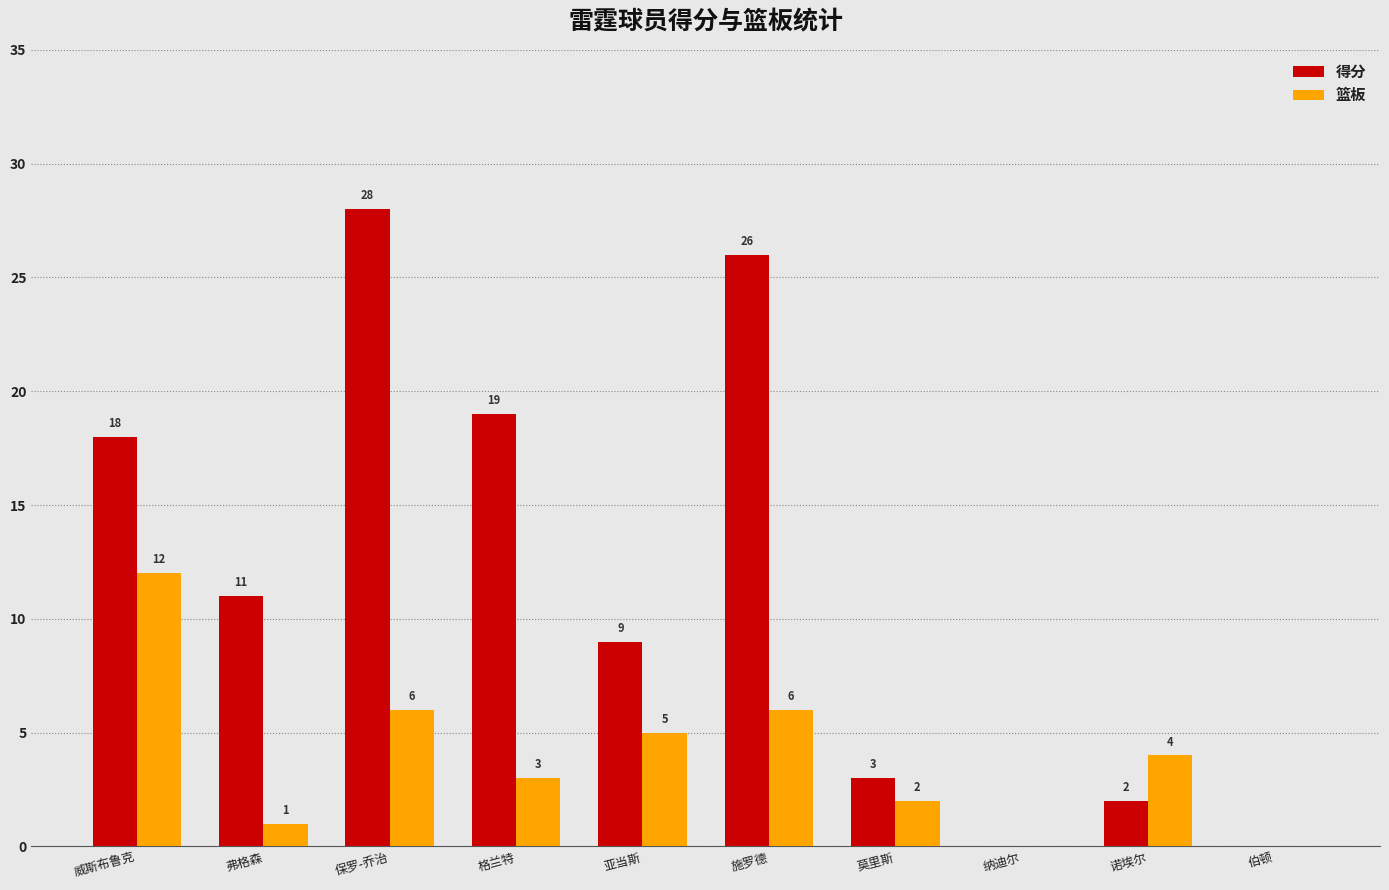

Which series changed the most between 格兰特 and 莫里斯?

得分